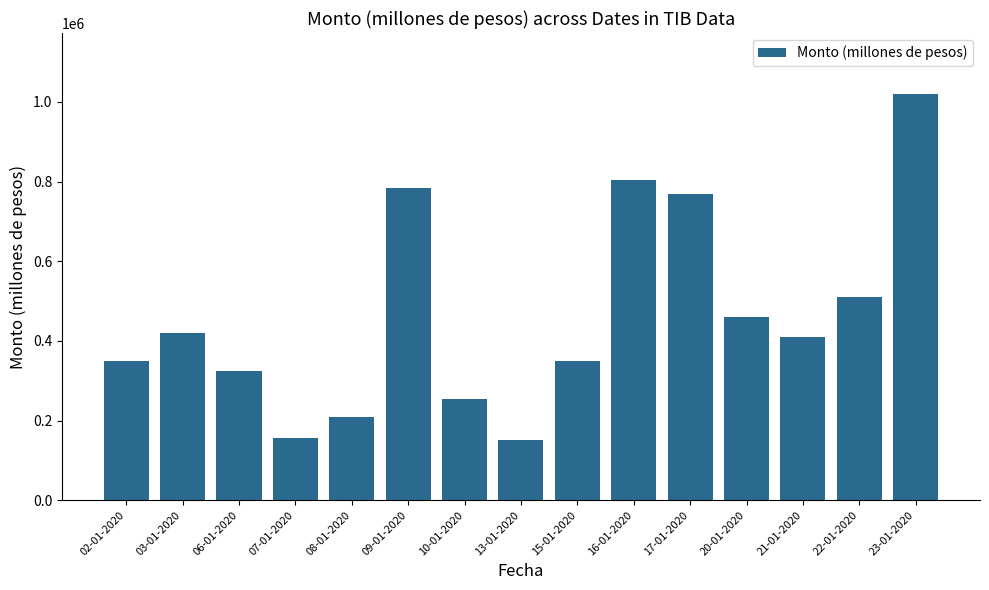

Count the number of categories in the chart.

15